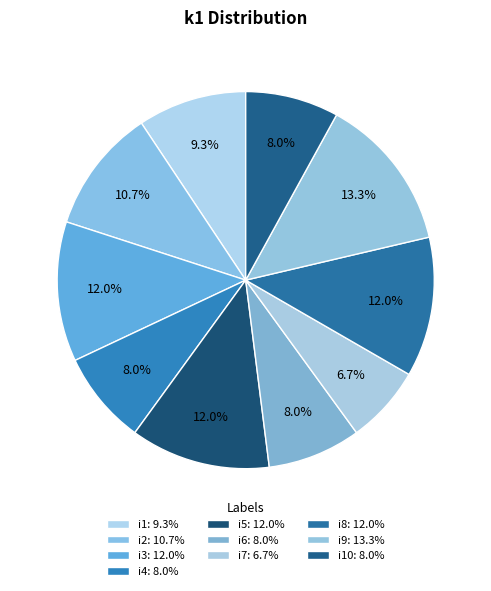

How many segments does this pie chart have?

10